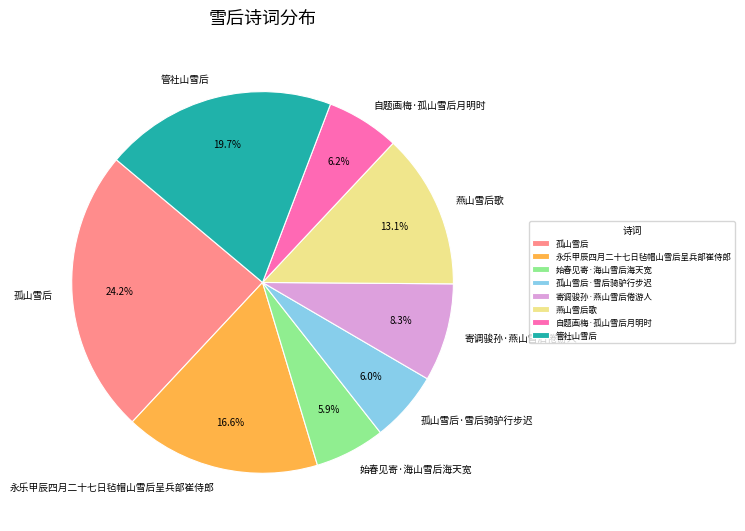

Which slice is the largest?

孤山雪后